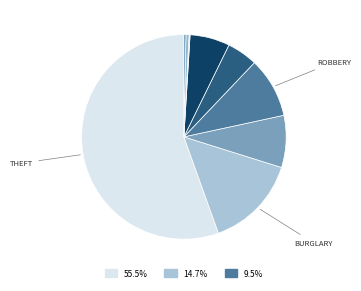

Is there any slice that represents more than half of the pie?

Yes